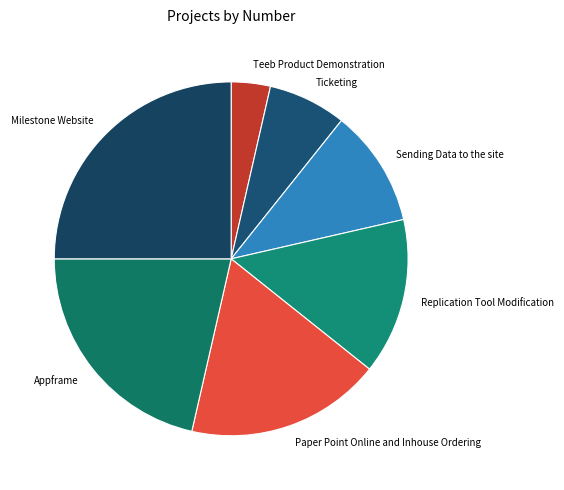

Which category has the biggest portion of the pie?

Milestone Website